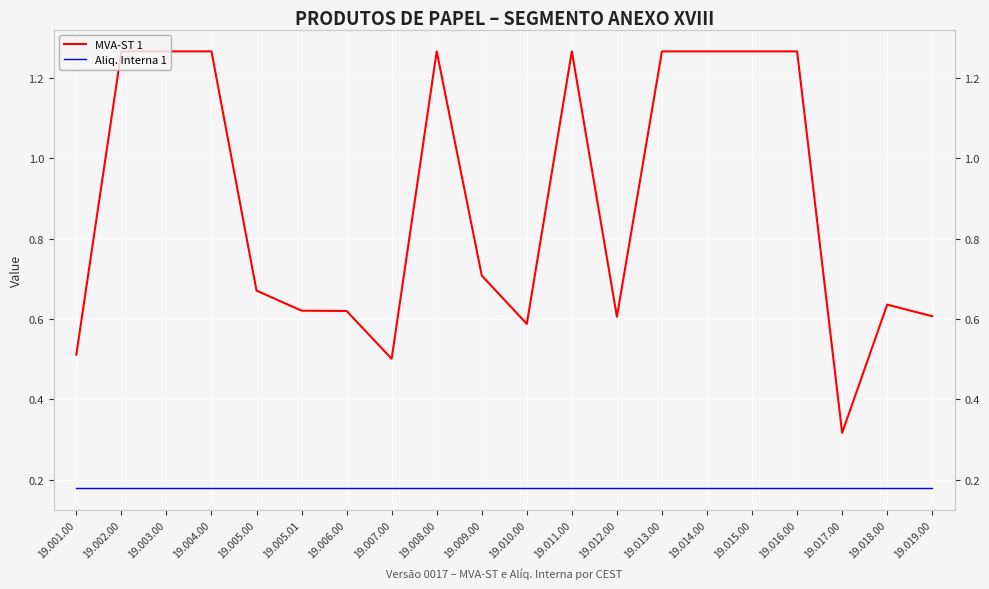

The value of Aliq. Interna 1 at 19.010.00 is 0.3. True or false?

False